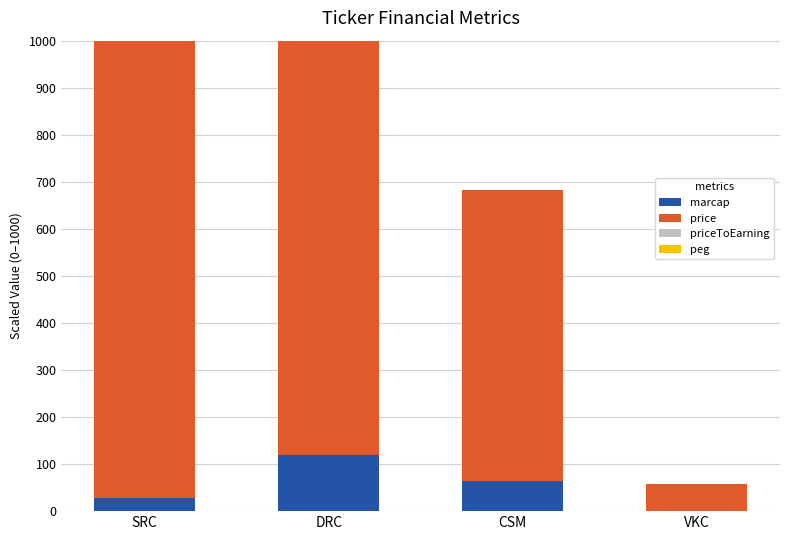

Which series has the widest spread of values?

price